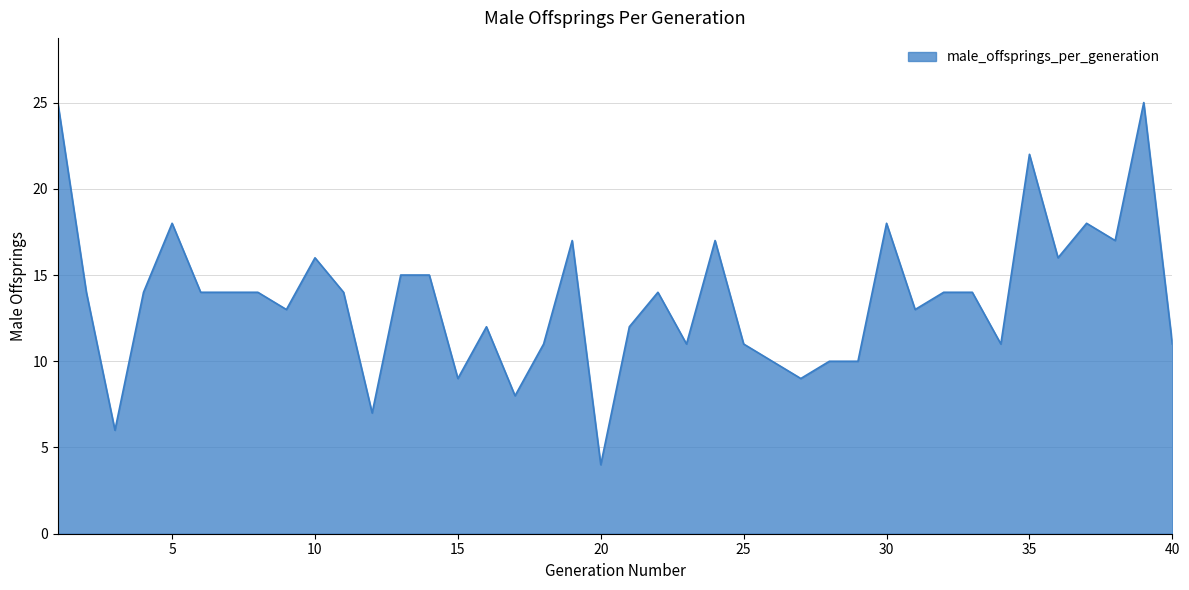

What is the minimum value shown in the chart?

4